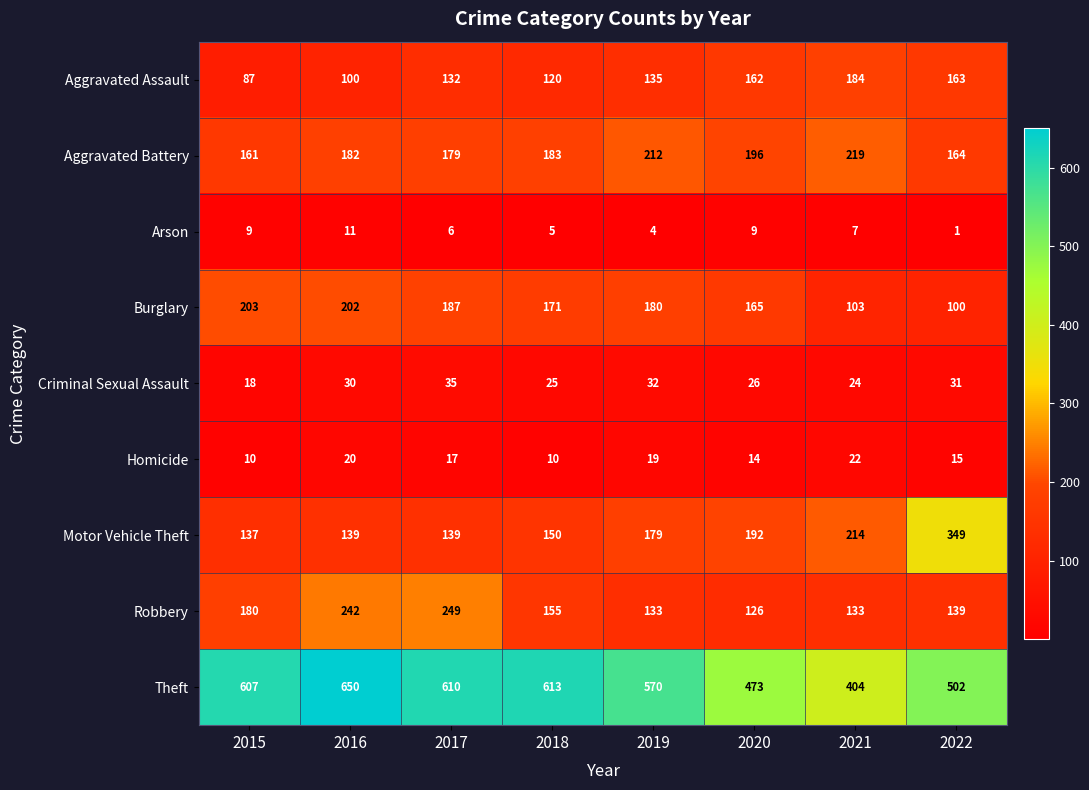

What is the maximum value shown in the chart?

650